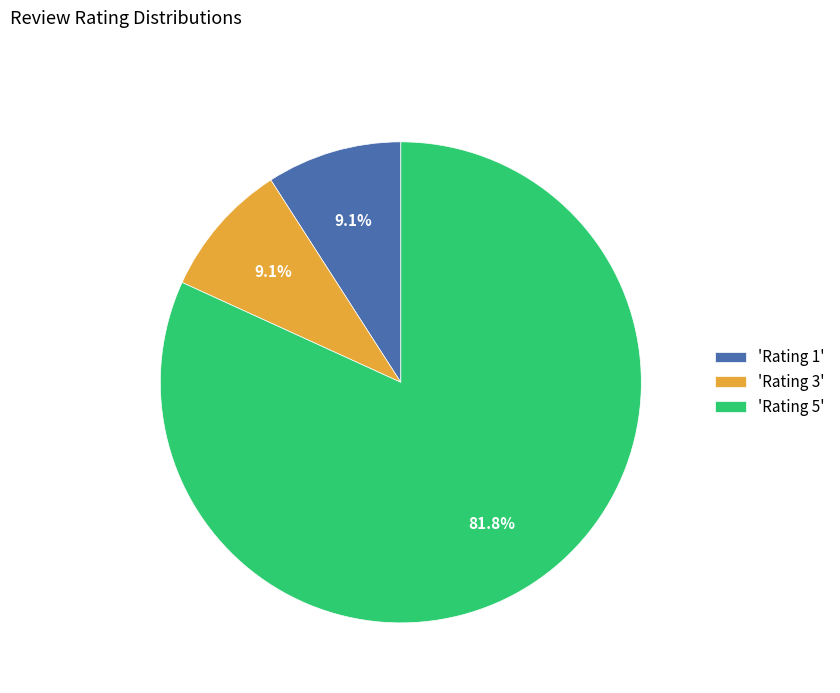

How many slices are in this pie chart?

3